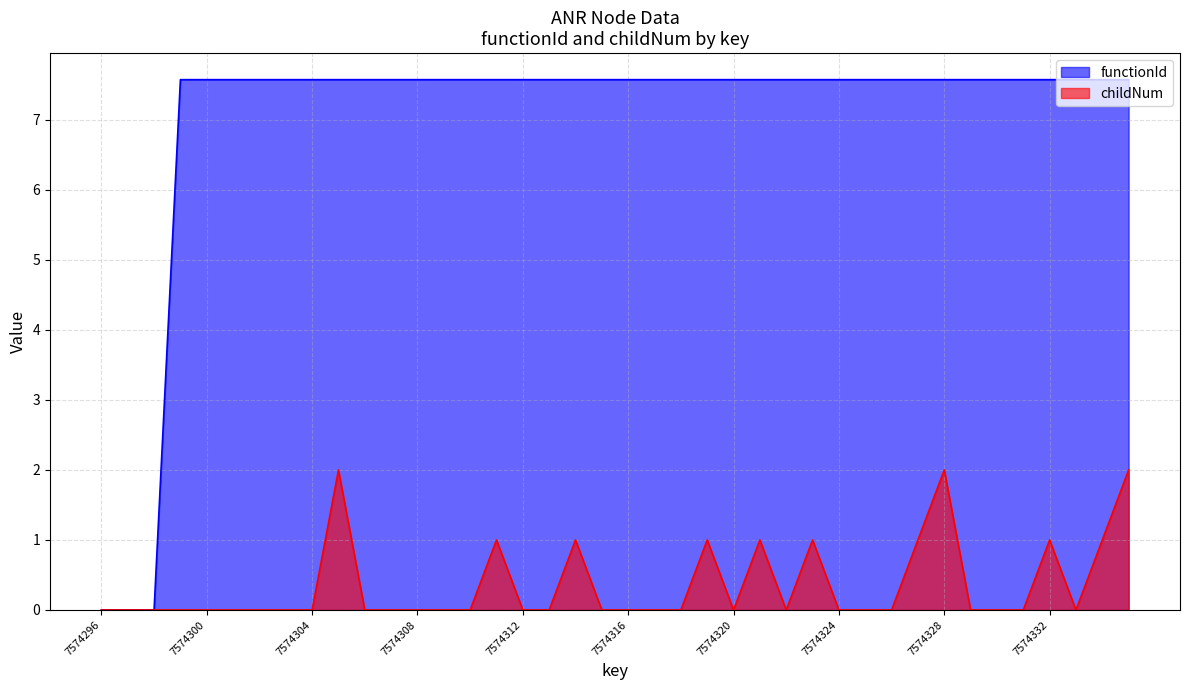

Reading left to right, extract all data points from this chart.

functionId: 0.0	0.0	0.0	7.6	7.6	7.6	7.6	7.6	7.6	7.6	7.6	7.6	7.6	7.6	7.6	7.6	7.6	7.6	7.6	7.6	7.6	7.6	7.6	7.6	7.6	7.6	7.6	7.6	7.6	7.6	7.6	7.6	7.6	7.6	7.6	7.6	7.6	7.6	7.6	7.6
childNum: 0.0	0.0	0.0	0.0	0.0	0.0	0.0	0.0	0.0	2.0	0.0	0.0	0.0	0.0	0.0	1.0	0.0	0.0	1.0	0.0	0.0	0.0	0.0	1.0	0.0	1.0	0.0	1.0	0.0	0.0	0.0	1.0	2.0	0.0	0.0	0.0	1.0	0.0	1.0	2.0